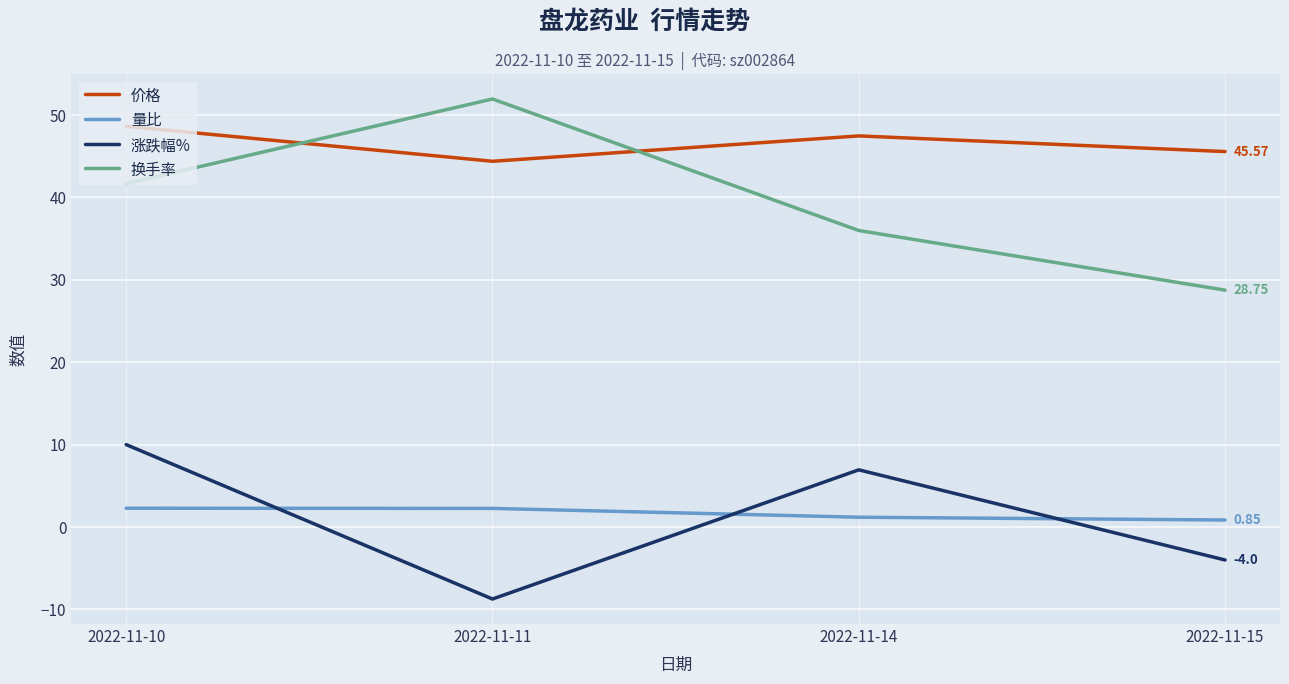

True or false: 价格 has a value of 47.5 at 2022-11-14.

True